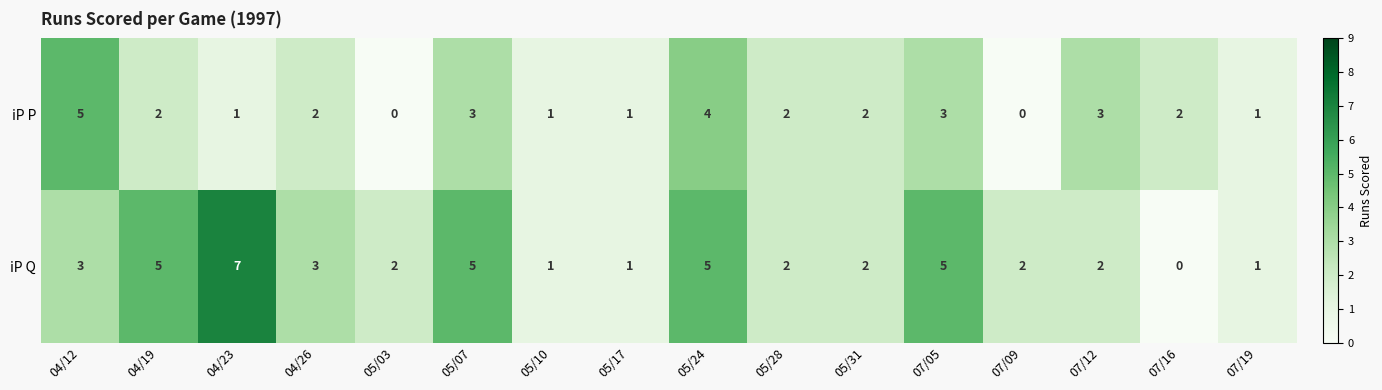

Between 04/23 and 07/16, which series saw the biggest shift?

iP Q